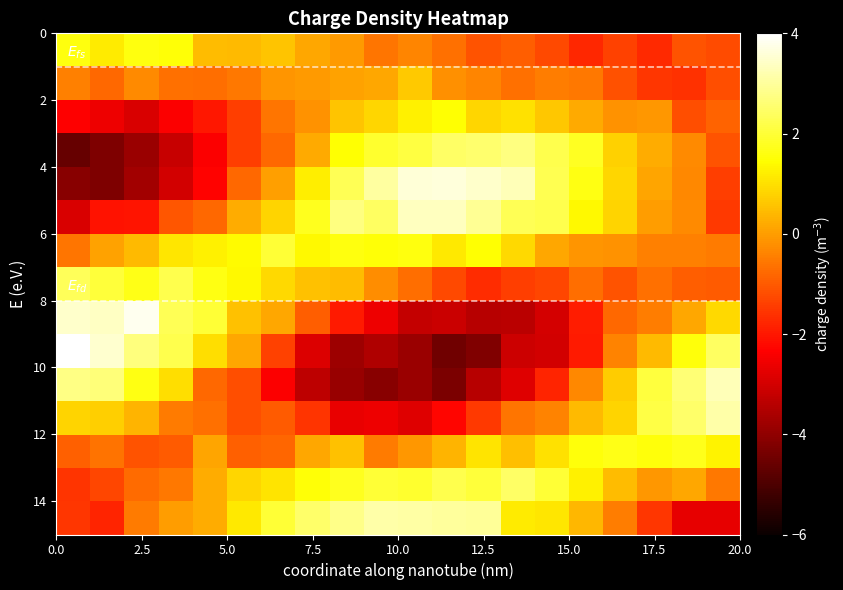

How many data points does each series have?

20